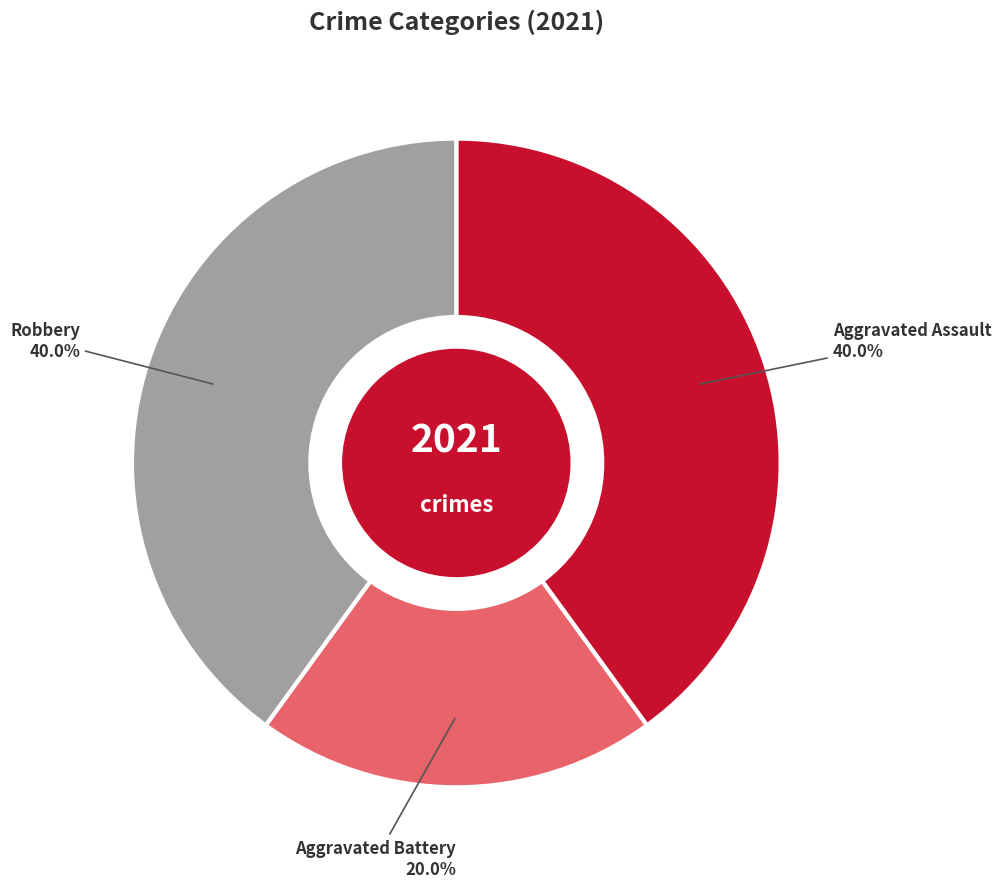

How many segments does this pie chart have?

3